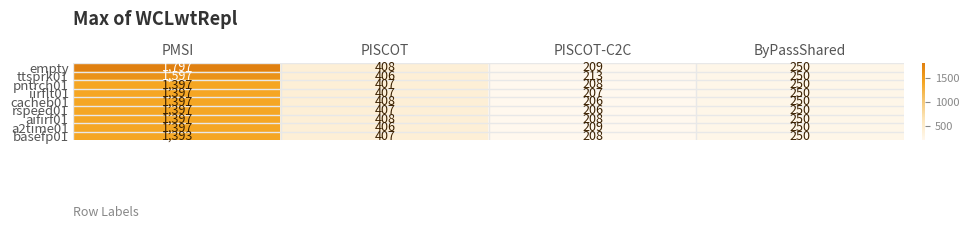

What is the sum of all pntrch01 values?

2262